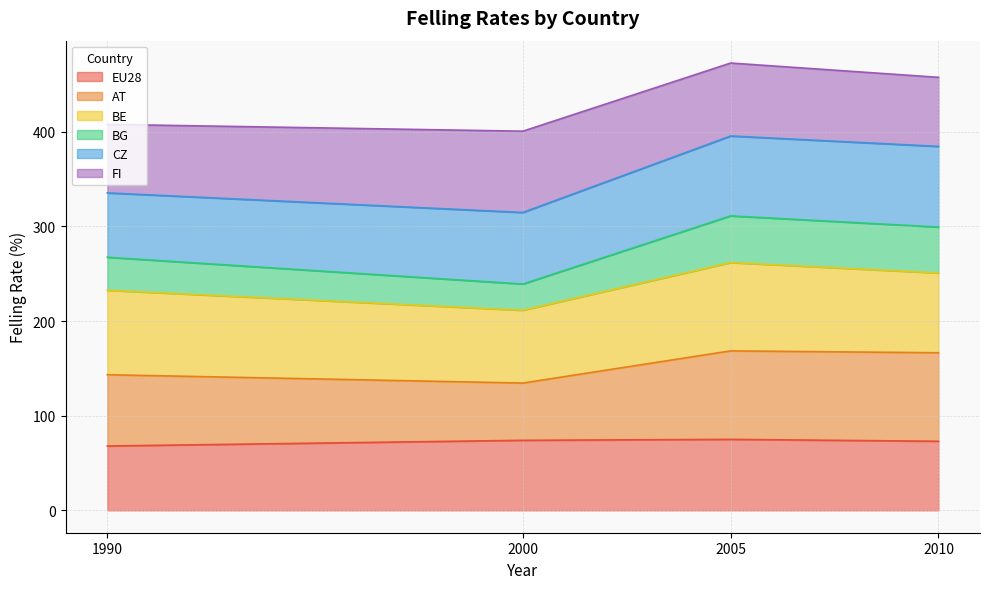

Which category has the highest value in the BG series?

2005